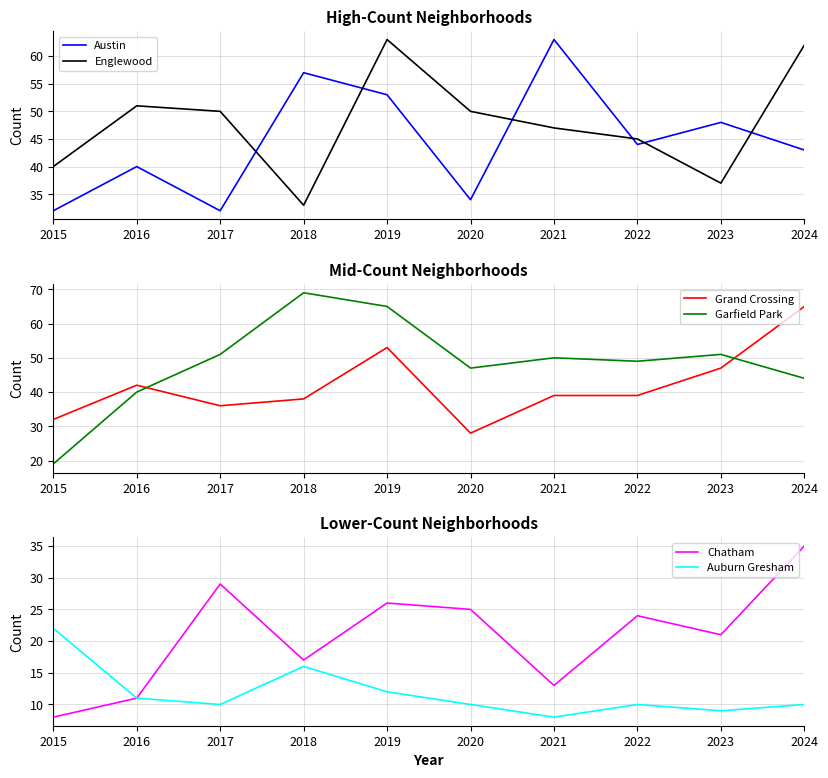

What is the difference between the maximum and minimum values in the Chatham series?

27